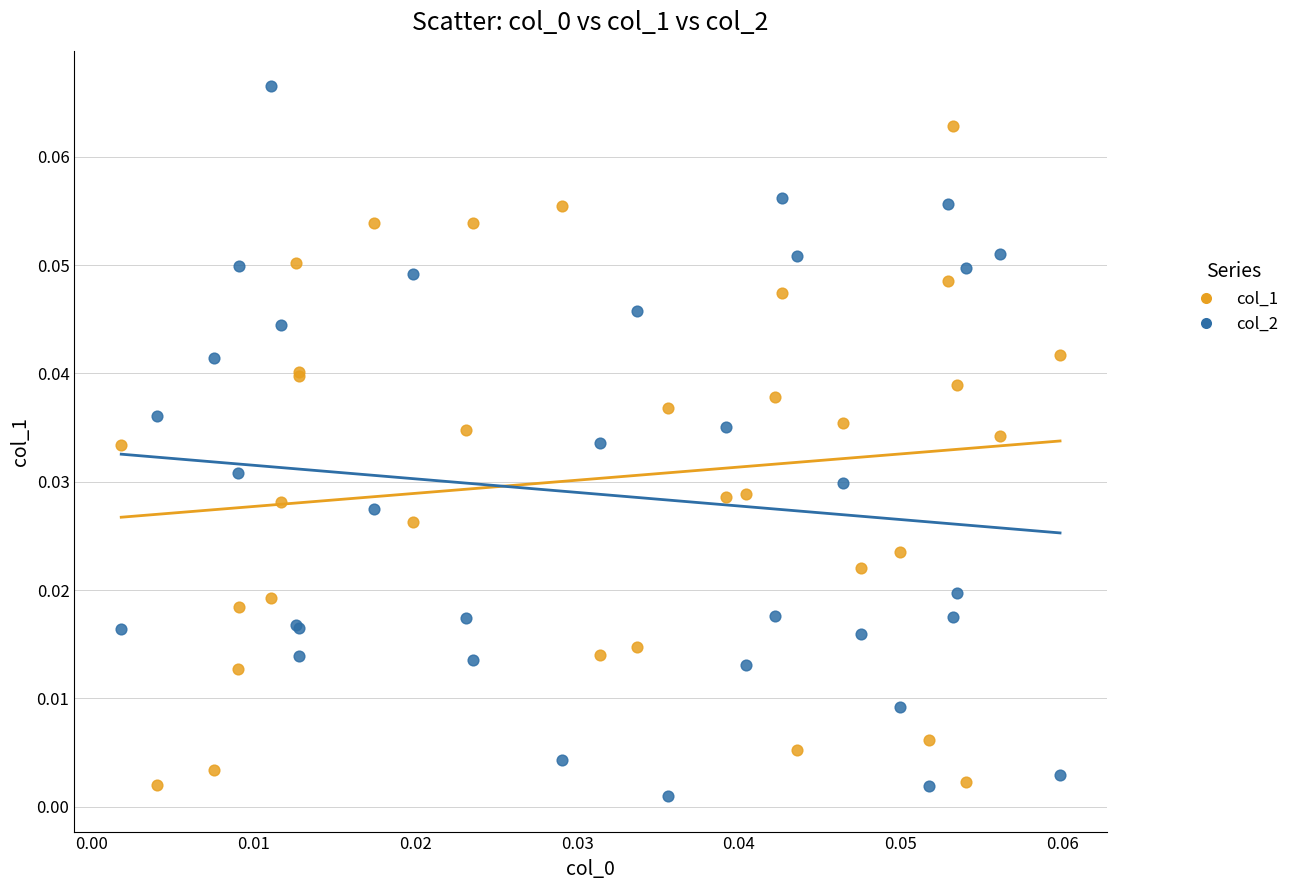

Which series reaches the minimum Y coordinate?

col_2